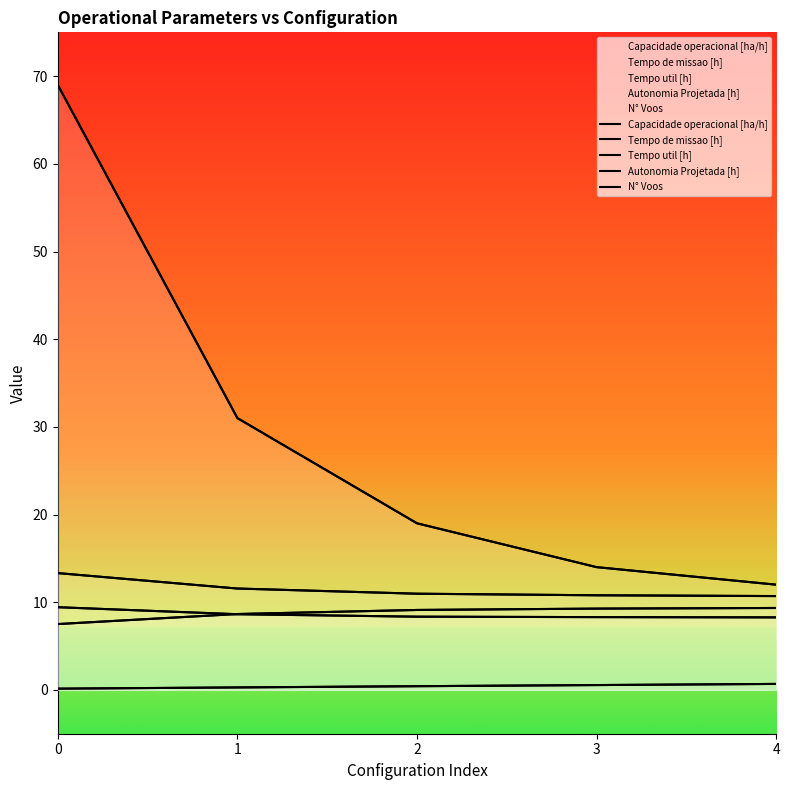

Where do Capacidade operacional [ha/h] and Tempo util [h] first cross each other?

0 and 1